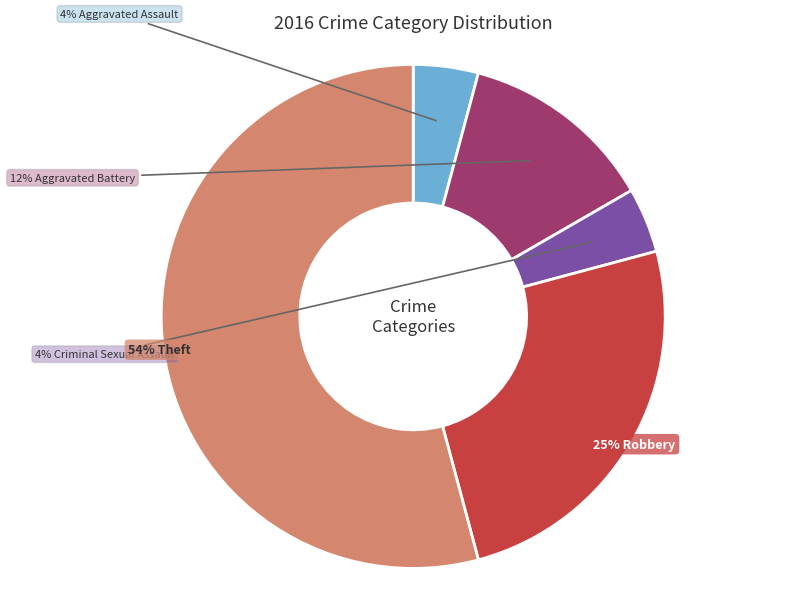

How many slices are in this pie chart?

5